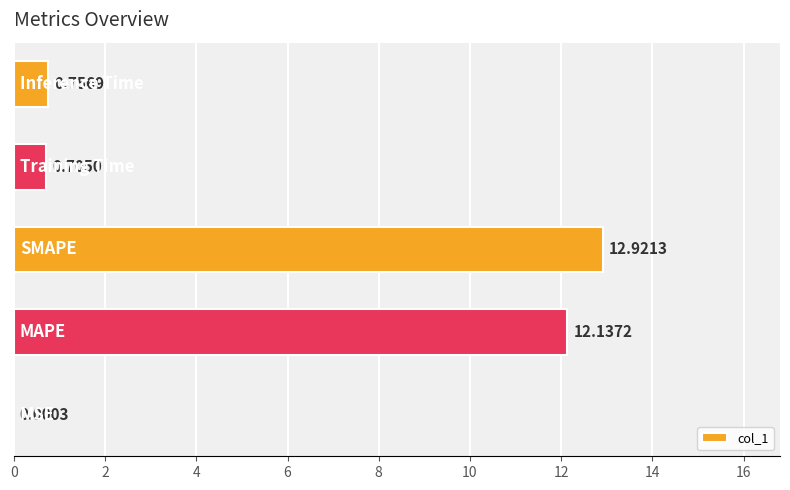

What is the maximum value shown in the chart?

12.9